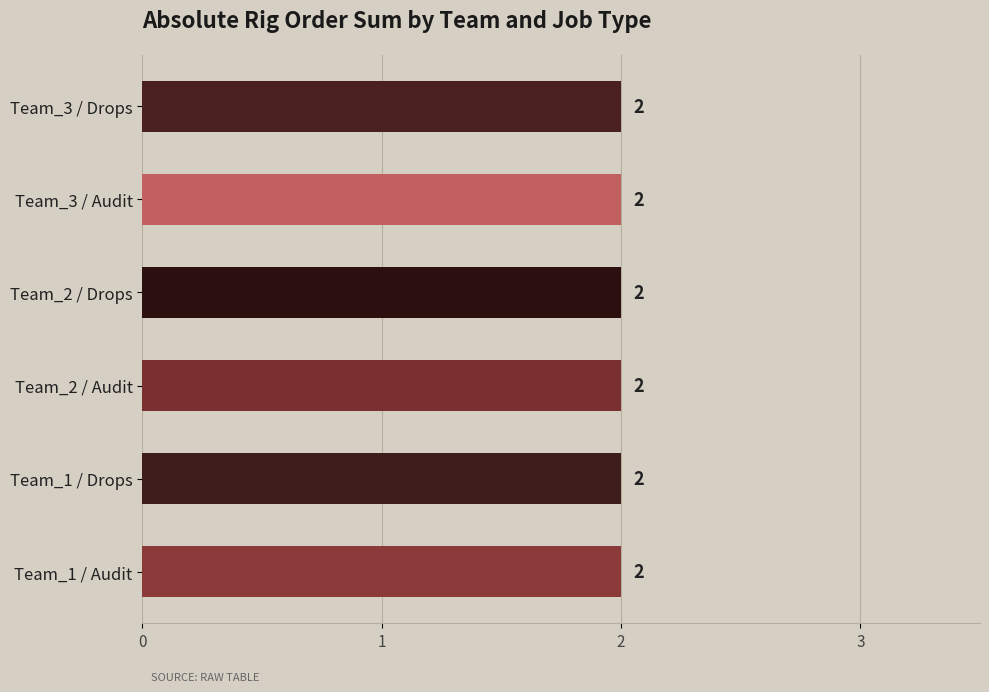

How many bars are there in each group?

2